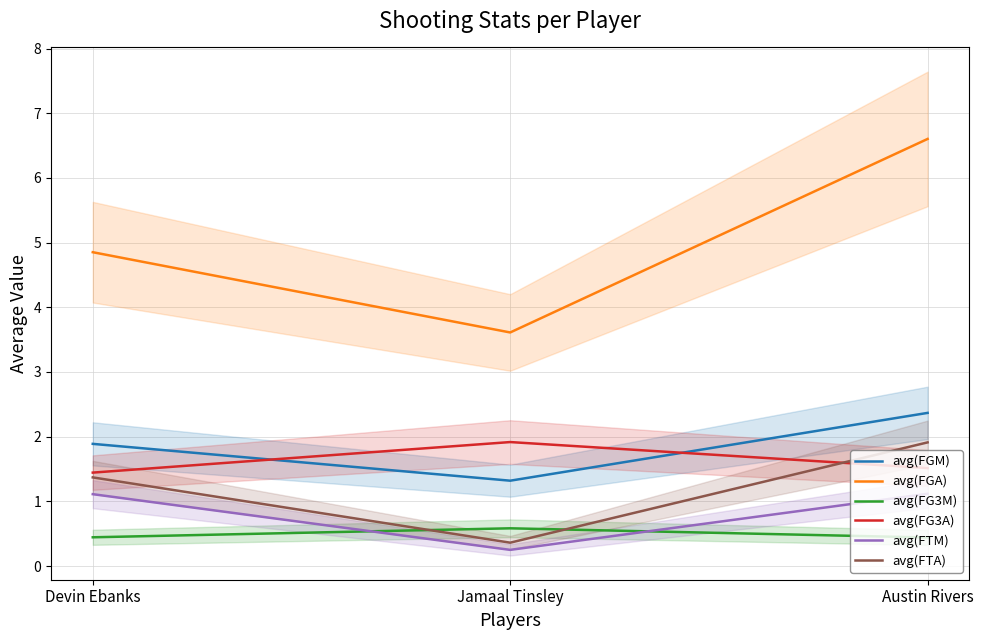

What is the value of the avg(FGM) point at the 1st from the left?

1.9